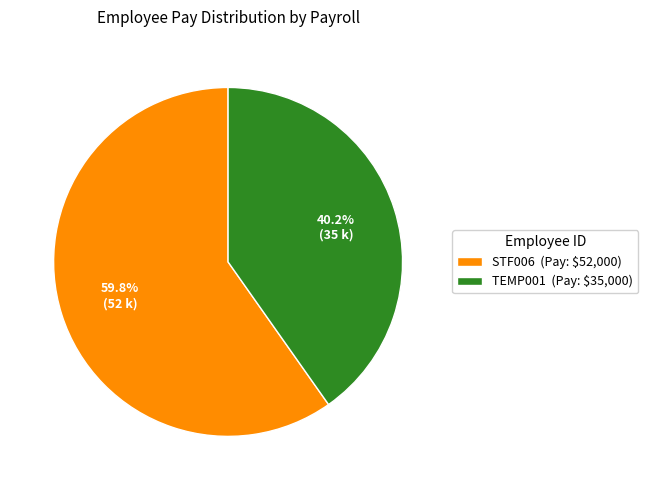

To the nearest percent, what is the difference between the STF006 and TEMP001 slice percentages?

20%